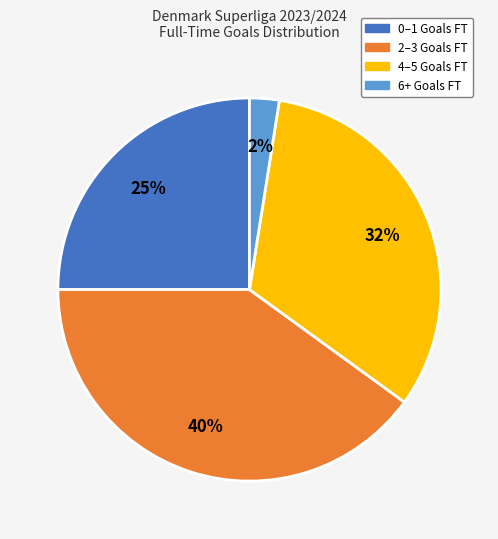

Count the number of slices in the pie.

4